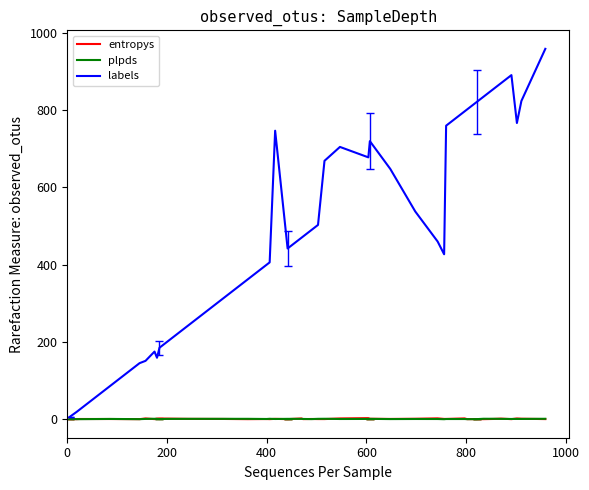

What is the maximum value shown in the chart?

959.0